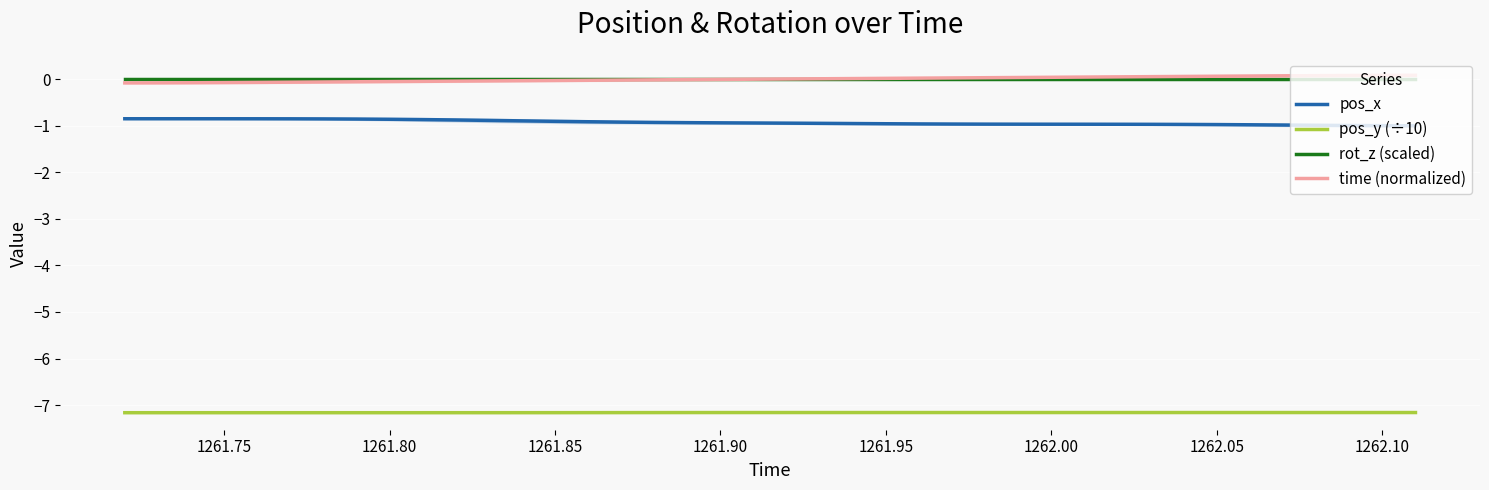

True or false: pos_y (÷10) has a value of -7.2 at 1262.10.

True